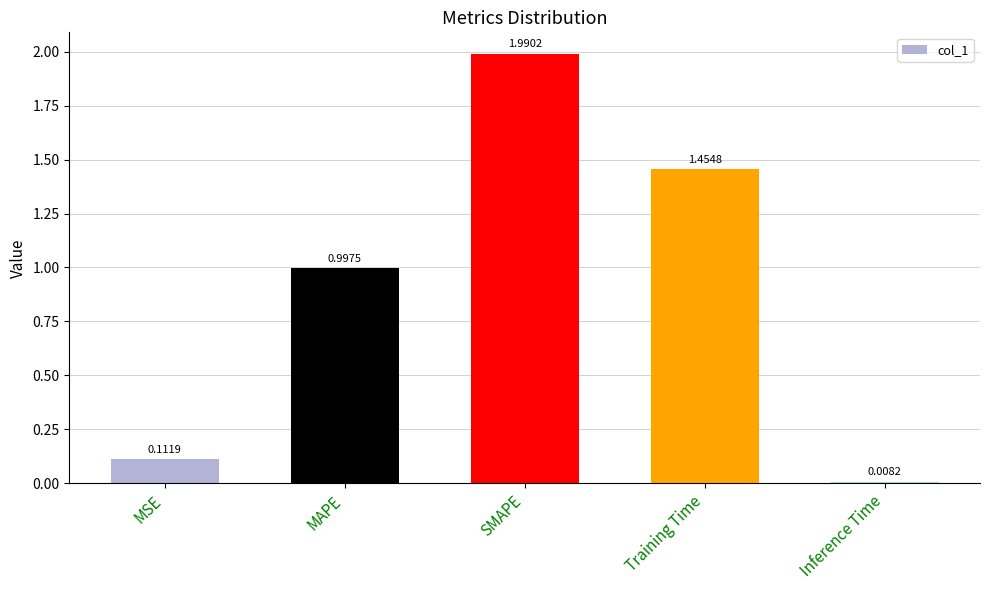

The chart shows a value of 0.5 at MAPE. True or false?

False